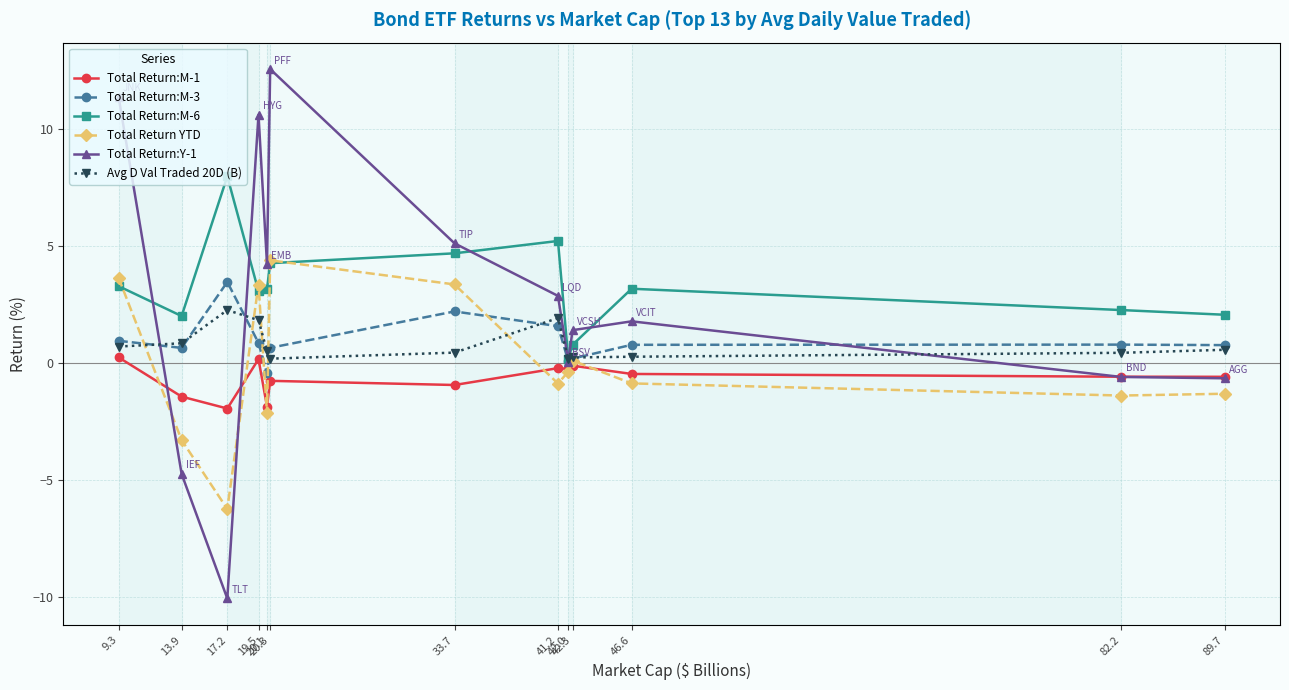

What position from the right is 13.9?

12